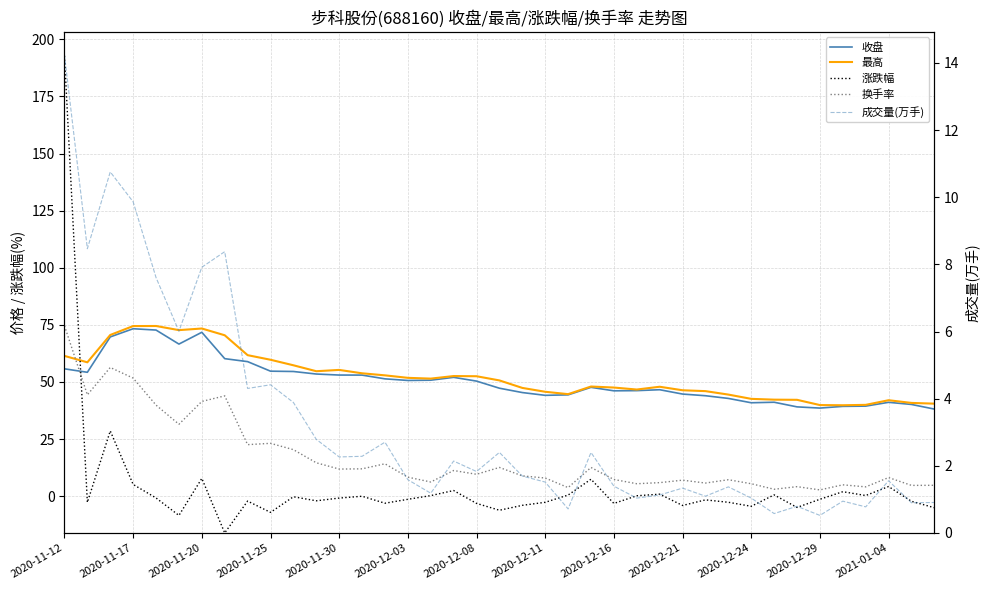

Which series has the largest total across all categories?

最高